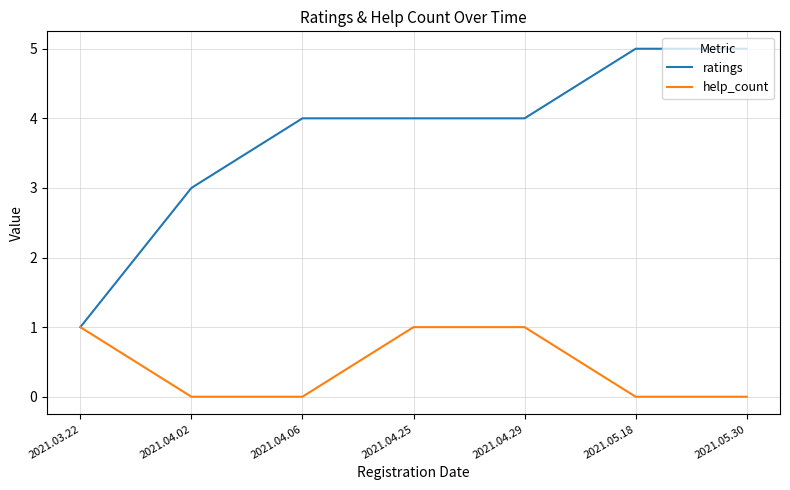

Between 2021.04.06 and 2021.04.29, which series saw the biggest shift?

help_count